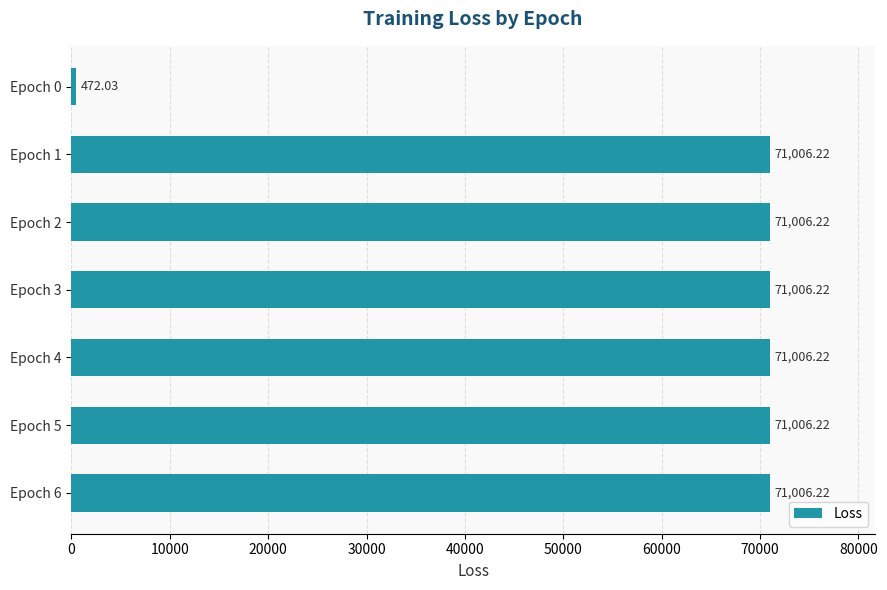

What is the difference between the maximum and minimum values?

70534.2